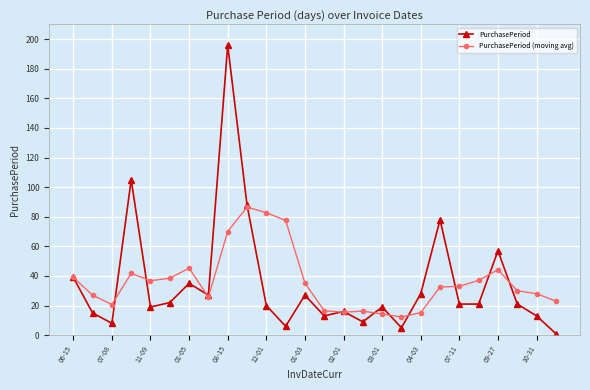

What is the minimum value shown in the chart?

1.0